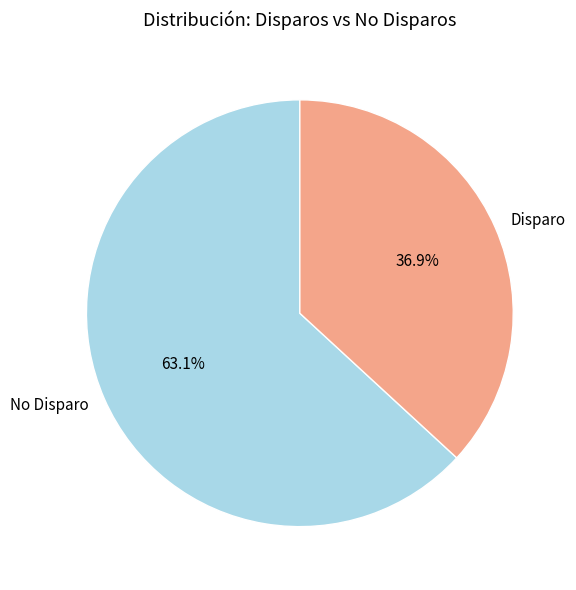

Rank the categories by value from highest to lowest.

No Disparo, Disparo